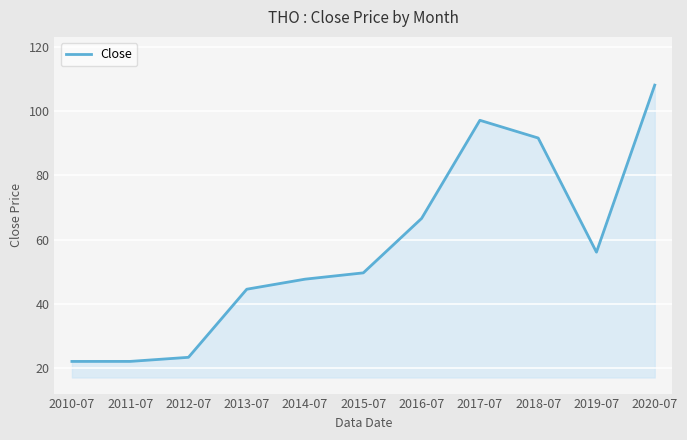

Reading left to right, list all the values displayed in this chart.

22.2	22.2	23.5	44.6	47.8	49.7	66.7	97.2	91.7	56.2	108.1